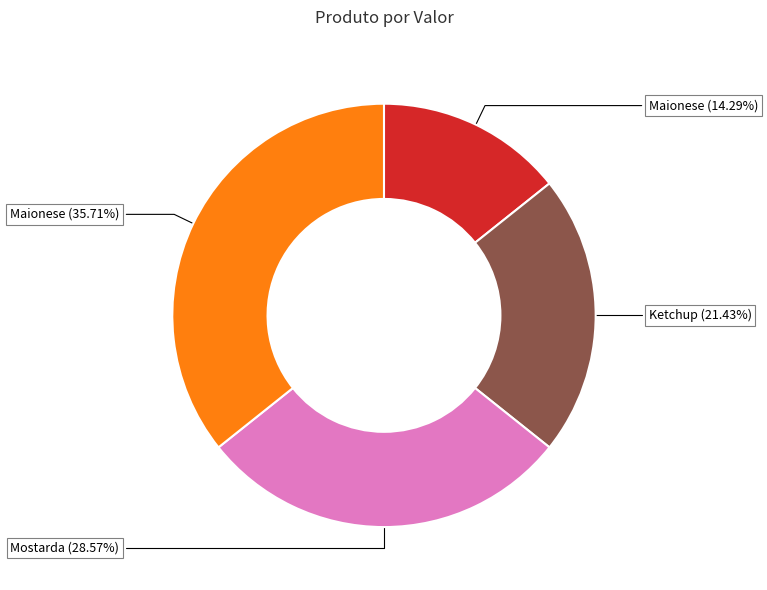

Which has a higher value, Maionese (35.71%) or Mostarda (28.57%)?

Maionese (35.71%)